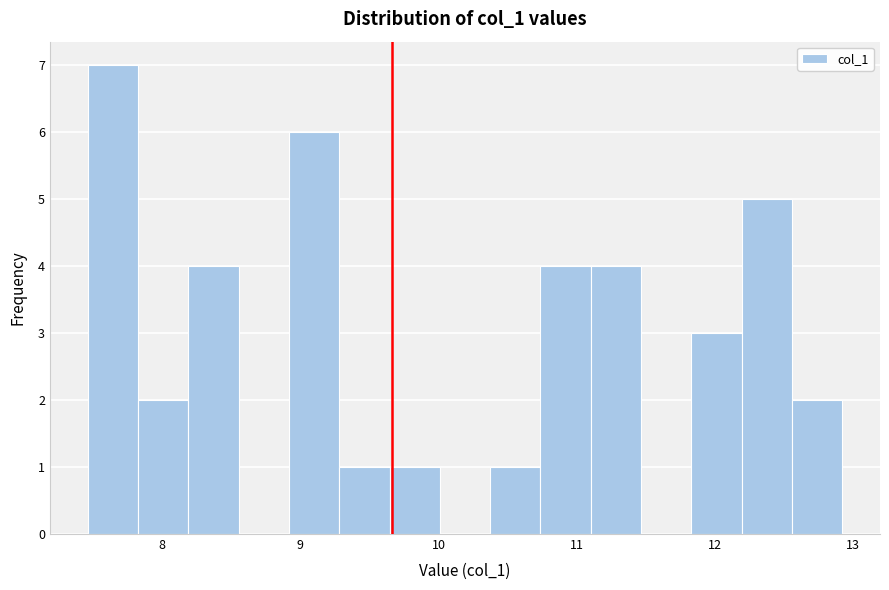

Read against the x-axis, roughly where is the centre of the tallest bar?

7.6